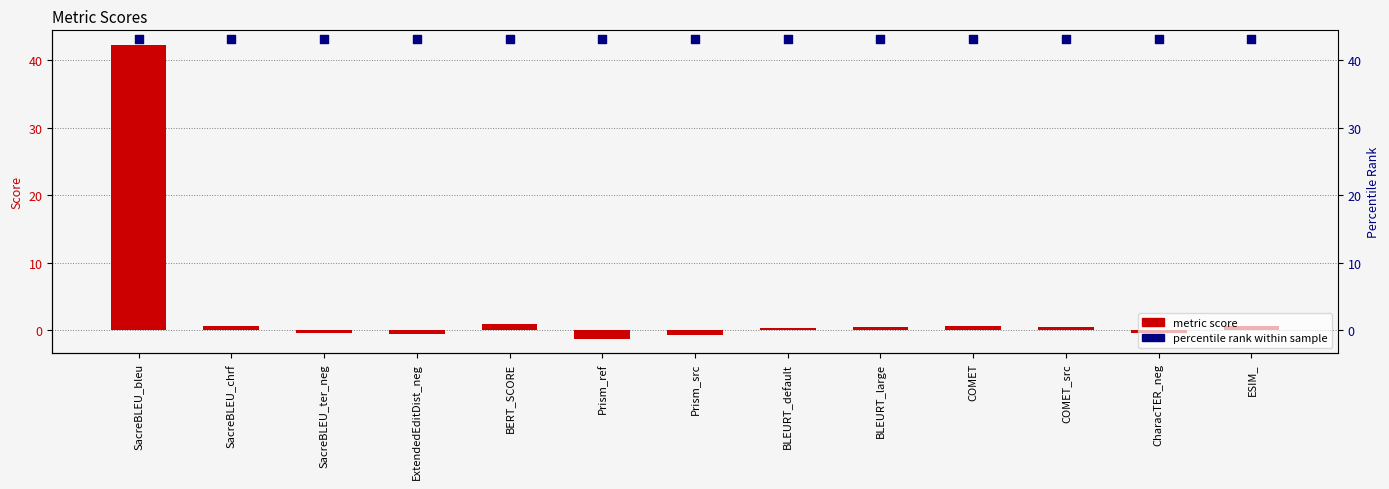

At how many categories does at least one series exceed 5?

13